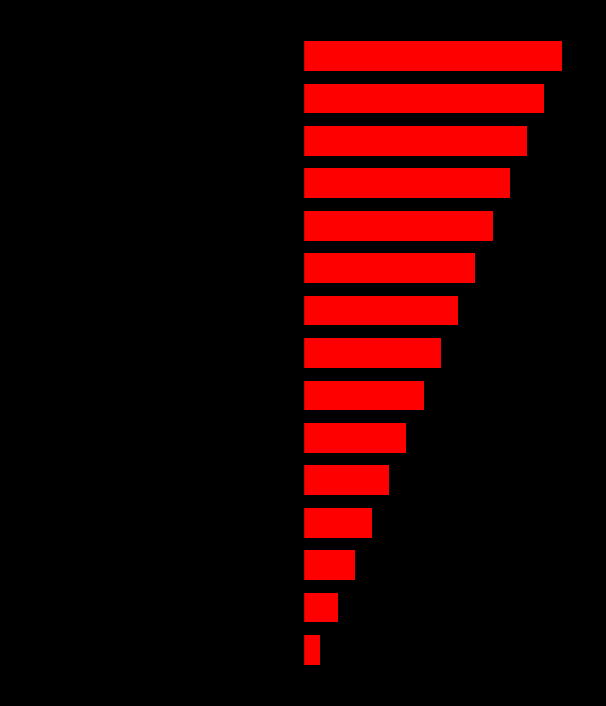

Are the bars grouped side by side (vs. stacked)?

Yes